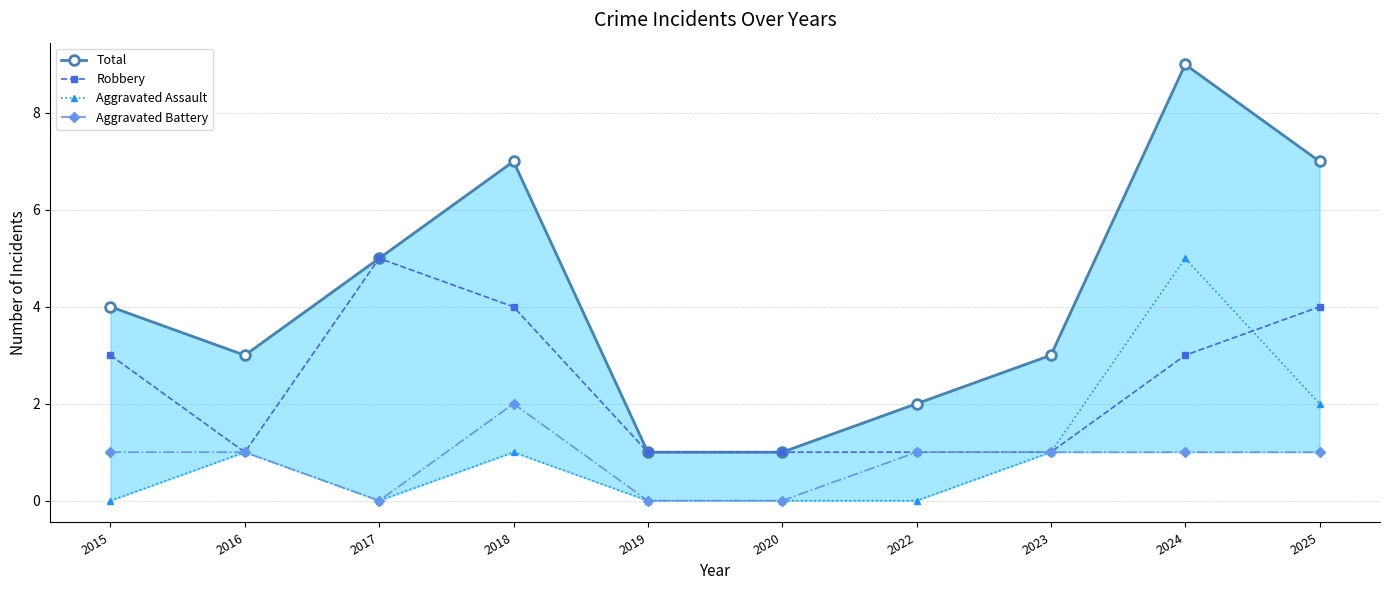

What are all the series names shown in the legend?

Total, Robbery, Aggravated Assault, Aggravated Battery